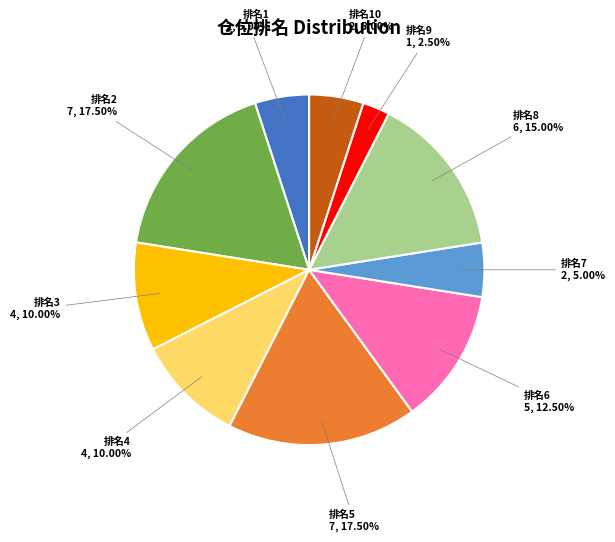

Is there any slice that represents more than half of the pie?

No